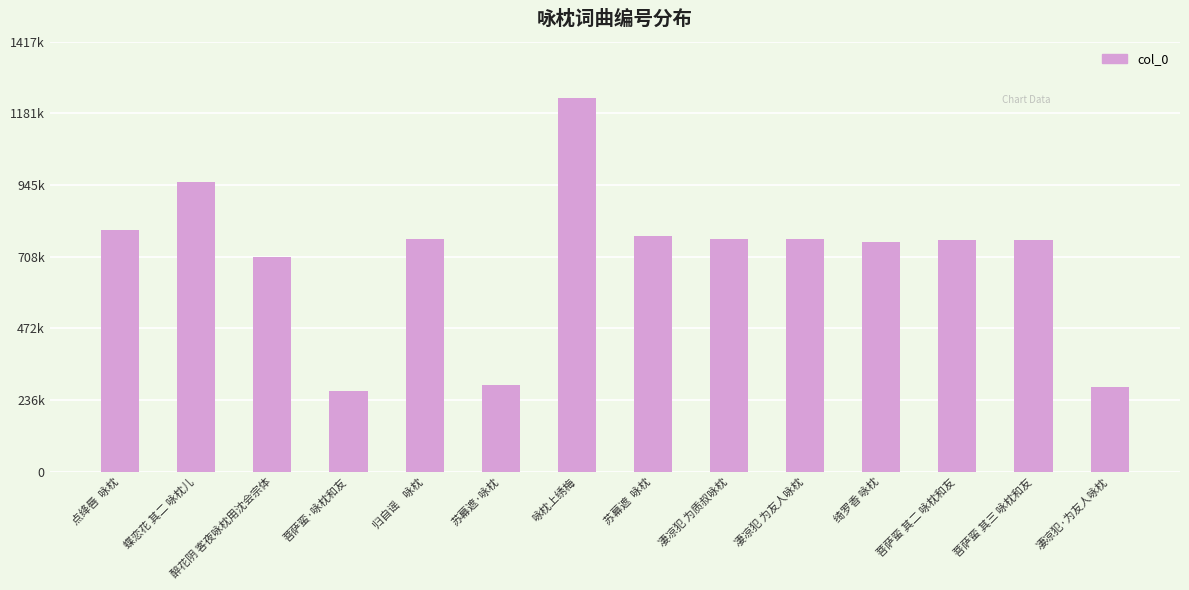

True or false: the data shows 340586 at 凄凉犯 为质叔咏枕.

False